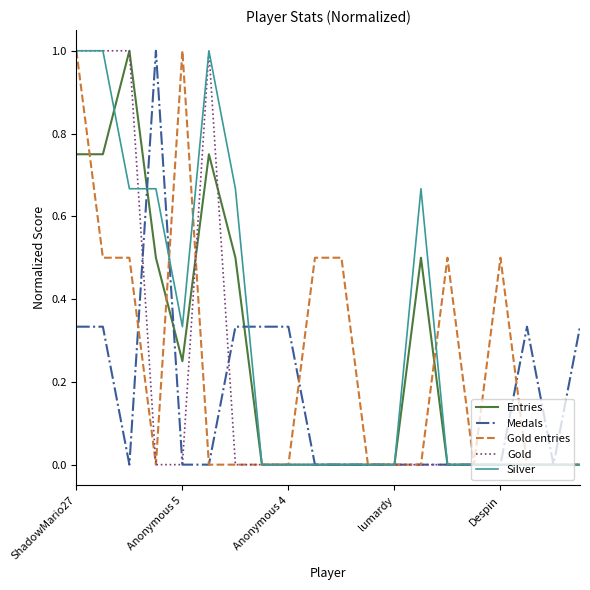

What is the greatest value displayed?

1.0